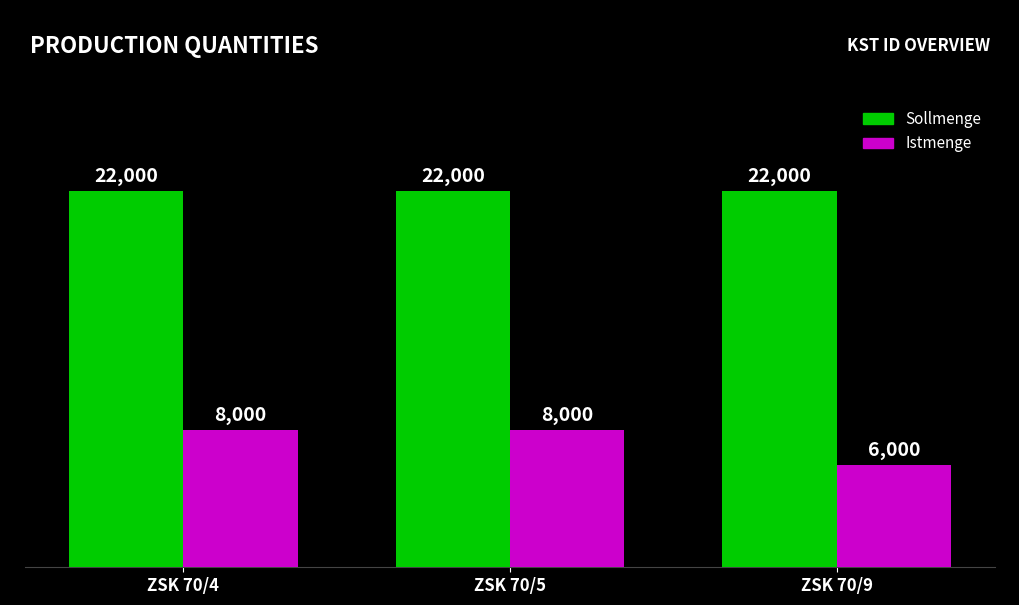

What is the value of the Istmenge bar at the 3rd from the left?

6000